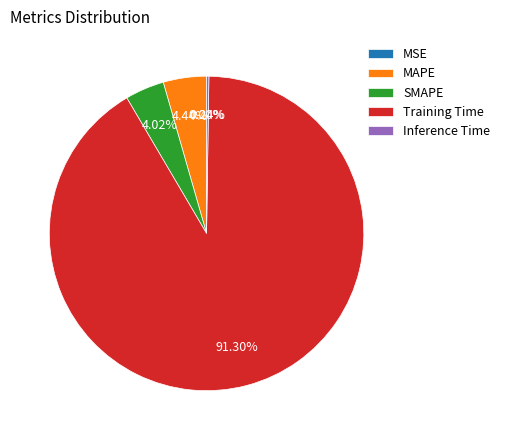

How many slices are in this pie chart?

5